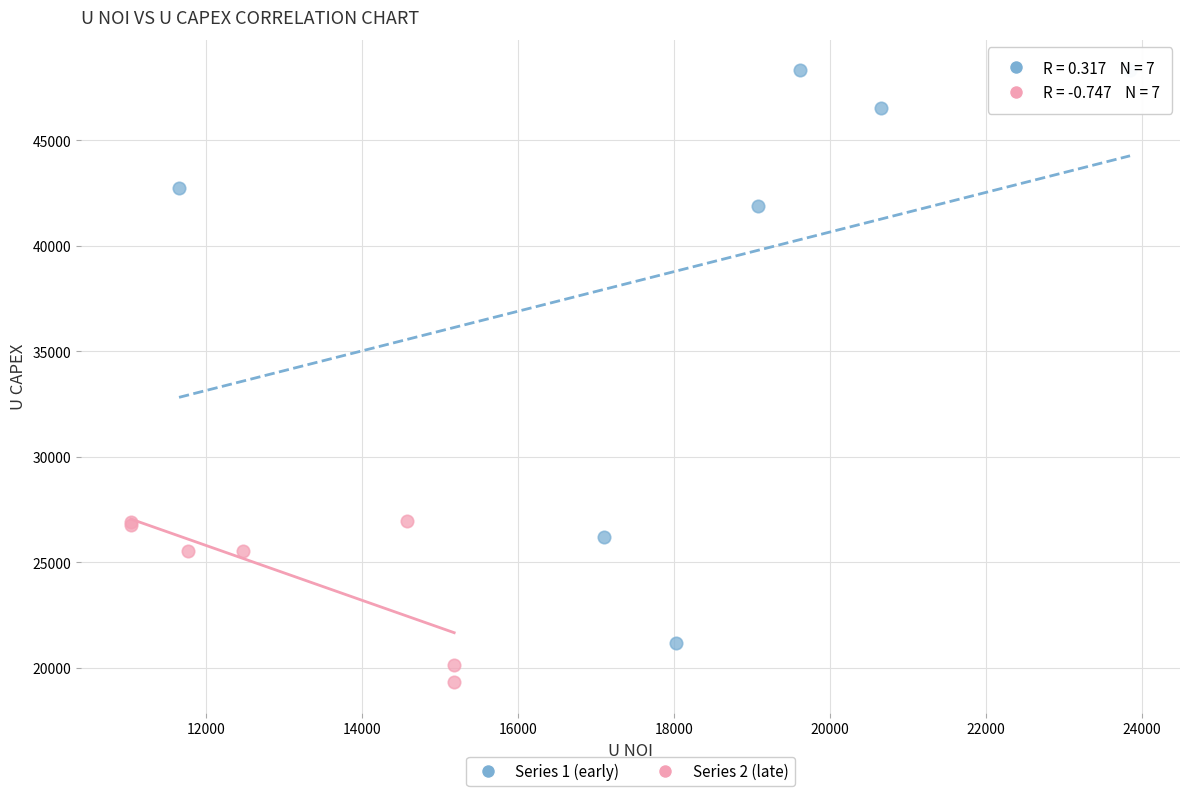

Which series contains the highest Y value?

Series 1 (early)